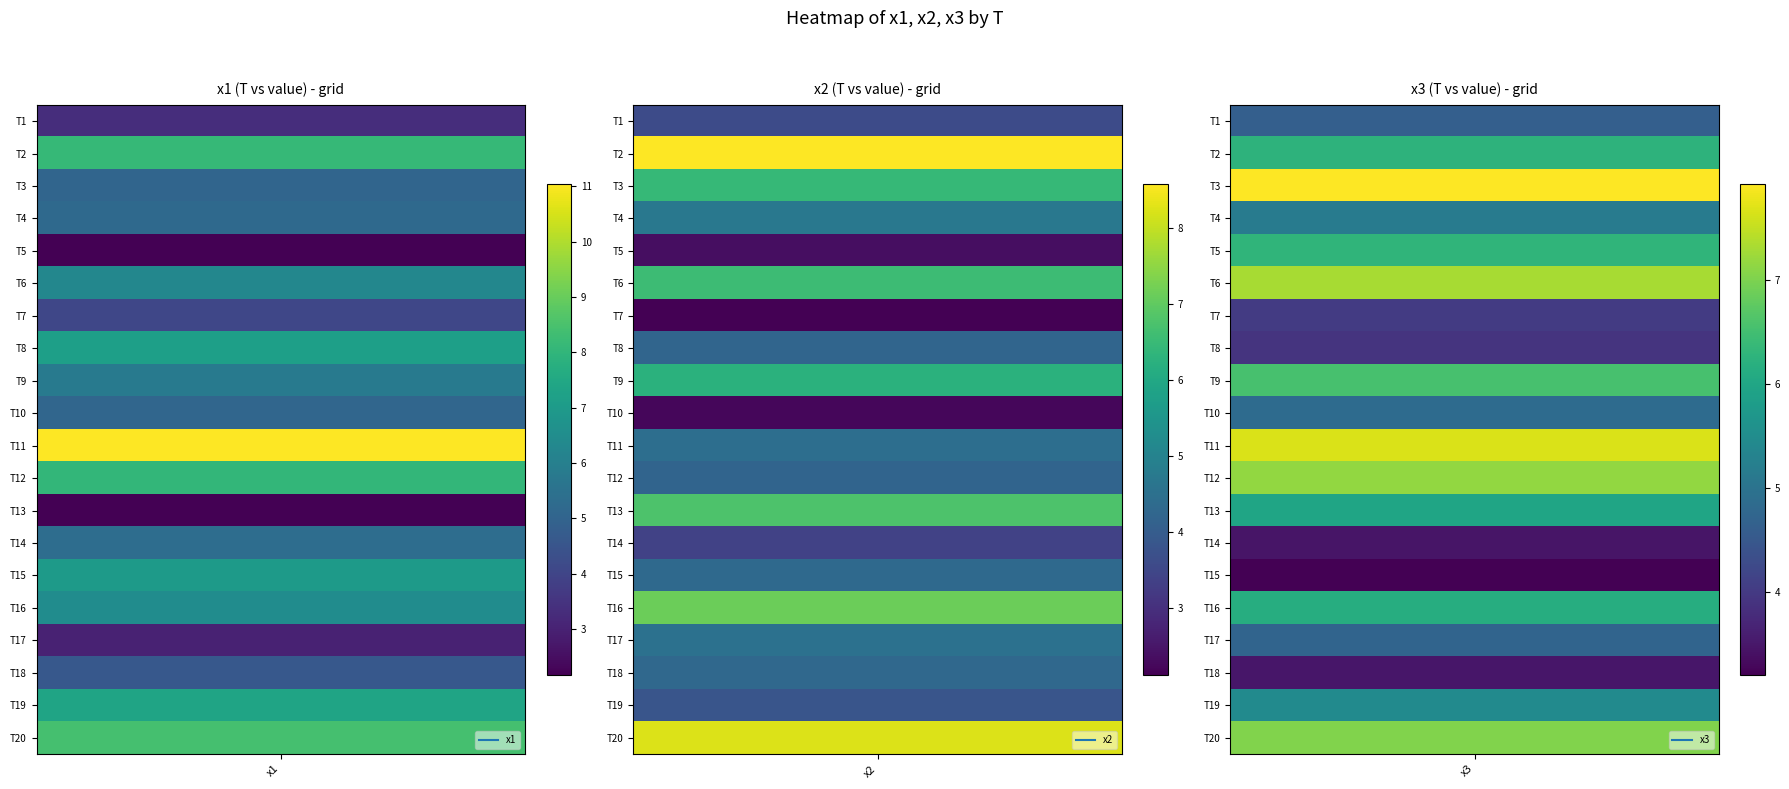

Is it true that x3 equals 4.8 at 13?

False